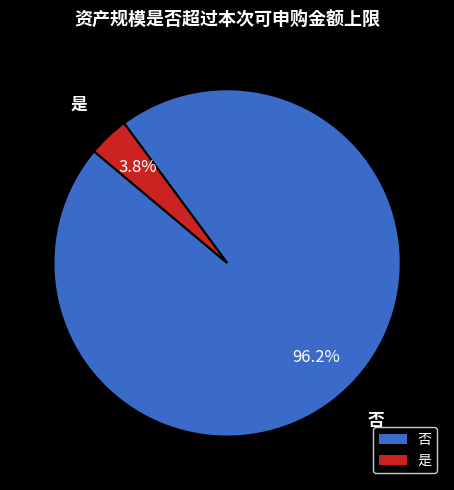

True or false: 否 accounts for 96% of the total.

True